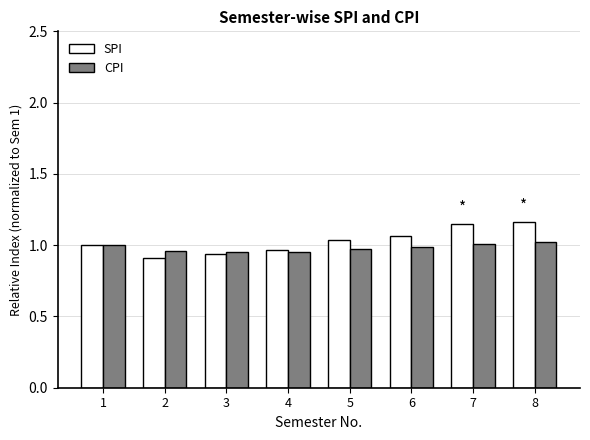

Is it true that SPI equals 0.9 at 2?

True